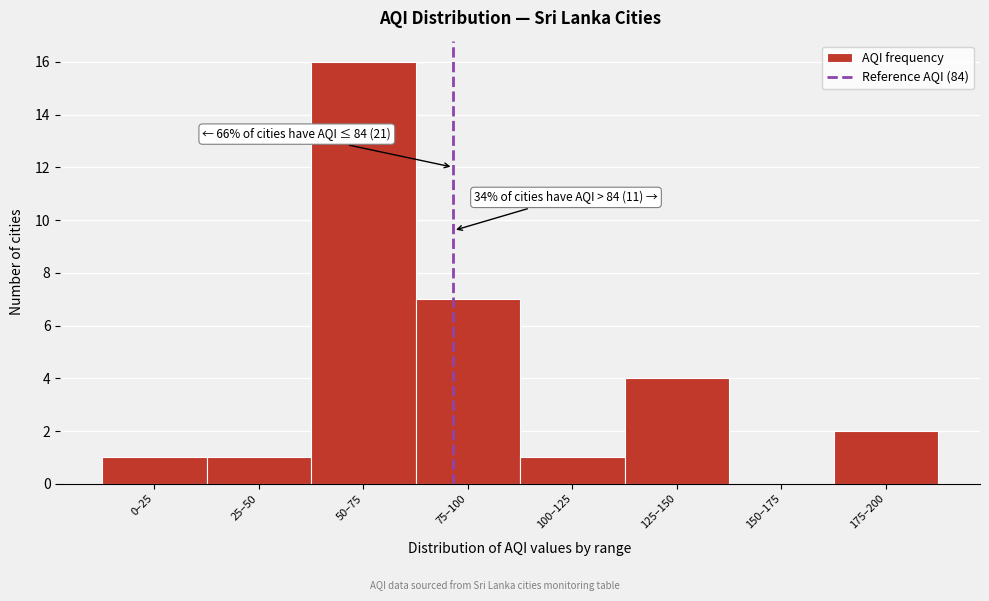

Reading right to left, transcribe all the data shown in this chart.

175–200=2	150–175=0	125–150=4	100–125=1	75–100=7	50–75=16	25–50=1	0–25=1